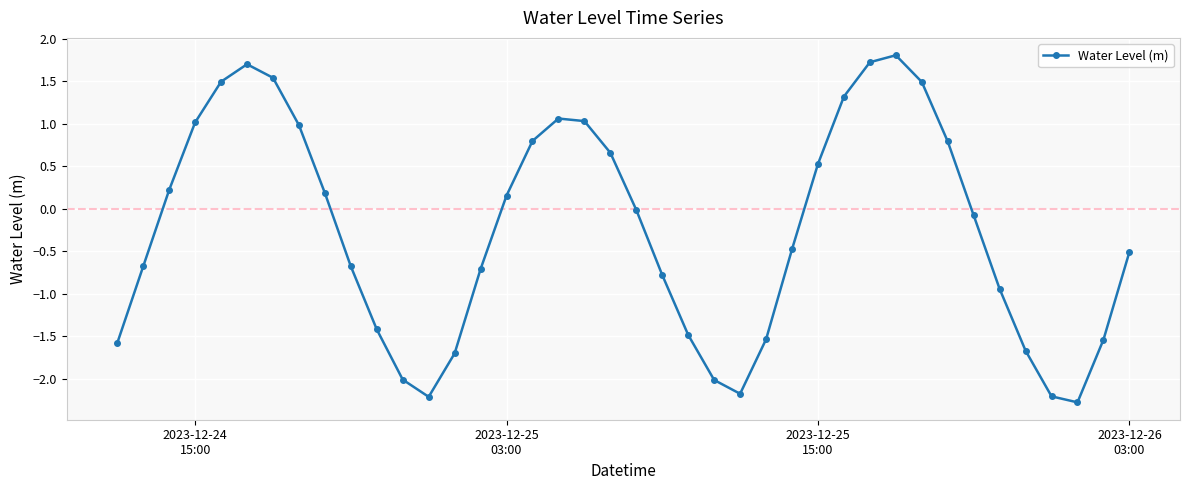

What is the minimum value shown in the chart?

-2.3